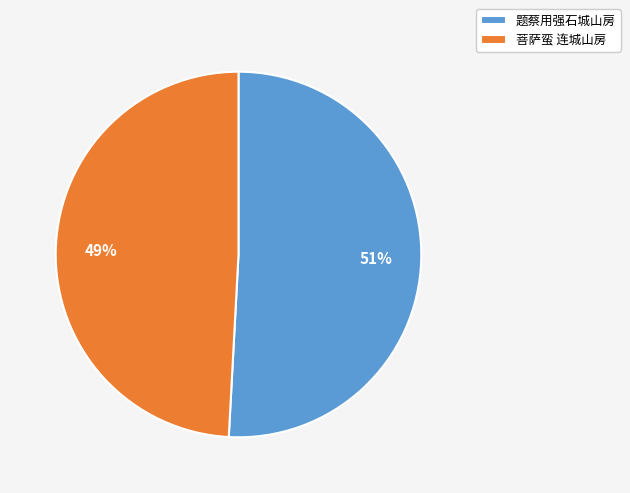

How many segments does this pie chart have?

2